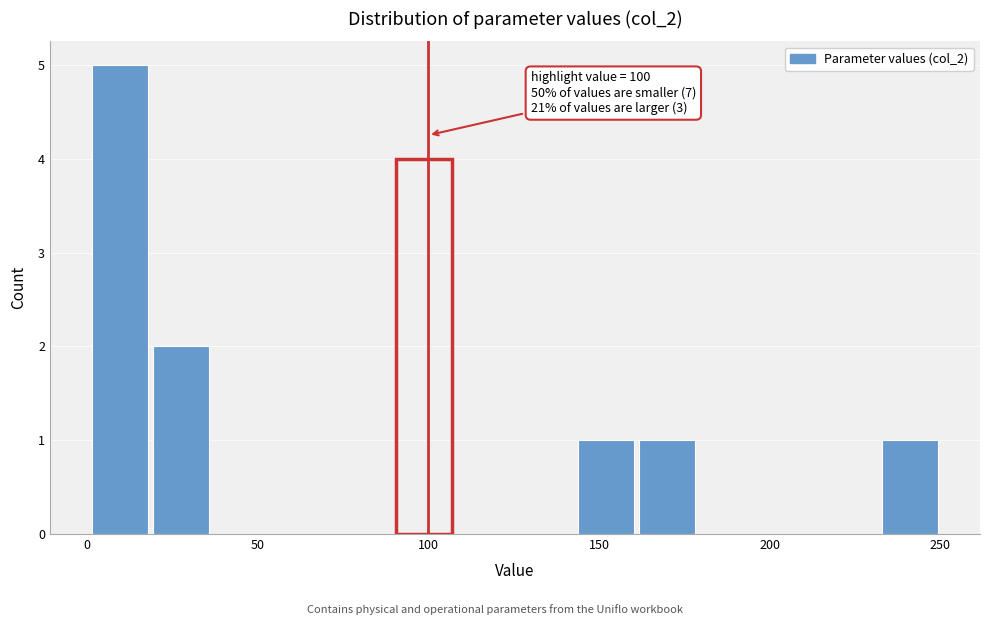

Around what value on the x-axis is the tallest bar? Give the approximate position of its centre, as read against the axis.

10